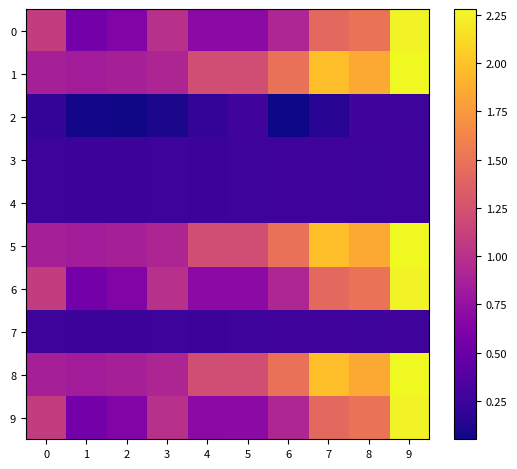

Reading right to left, transcribe all the data shown in this chart.

0: 9=2.2	8=1.5	7=1.4	6=0.9	5=0.7	4=0.7	3=1.0	2=0.6	1=0.6	0=1.1
1: 9=2.3	8=1.9	7=2.0	6=1.5	5=1.2	4=1.2	3=0.9	2=0.9	1=0.8	0=0.9
2: 9=0.3	8=0.3	7=0.1	6=0.1	5=0.3	4=0.2	3=0.1	2=0.1	1=0.1	0=0.2
3: 9=0.3	8=0.3	7=0.3	6=0.3	5=0.3	4=0.3	3=0.3	2=0.3	1=0.3	0=0.3
4: 9=0.3	8=0.3	7=0.3	6=0.3	5=0.3	4=0.3	3=0.3	2=0.3	1=0.3	0=0.3
5: 9=2.3	8=1.9	7=2.0	6=1.5	5=1.2	4=1.2	3=0.9	2=0.9	1=0.8	0=0.9
6: 9=2.2	8=1.5	7=1.4	6=0.9	5=0.7	4=0.7	3=1.0	2=0.6	1=0.6	0=1.1
7: 9=0.3	8=0.3	7=0.3	6=0.3	5=0.3	4=0.3	3=0.3	2=0.3	1=0.3	0=0.3
8: 9=2.3	8=1.9	7=2.0	6=1.5	5=1.2	4=1.2	3=0.9	2=0.9	1=0.8	0=0.9
9: 9=2.2	8=1.5	7=1.4	6=0.9	5=0.7	4=0.7	3=1.0	2=0.6	1=0.6	0=1.1